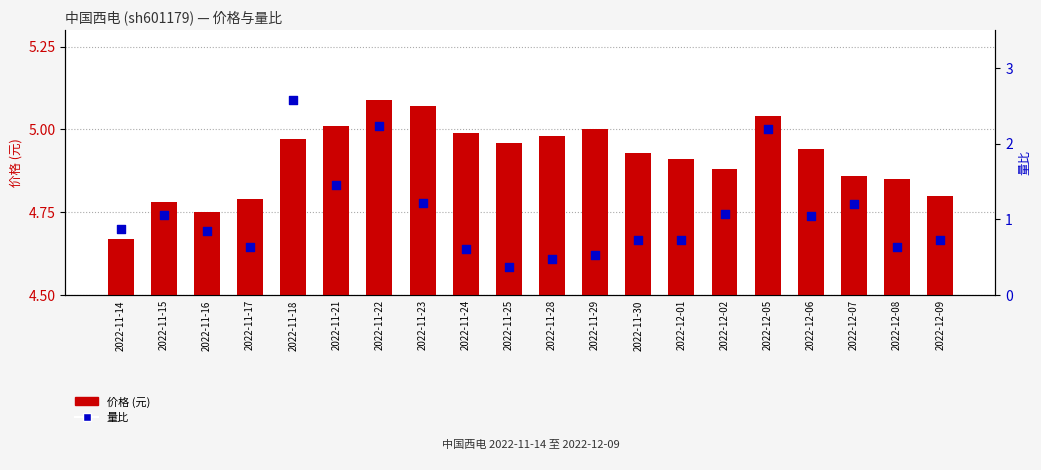

What are all the series names shown in the legend?

价格 (元), 量比